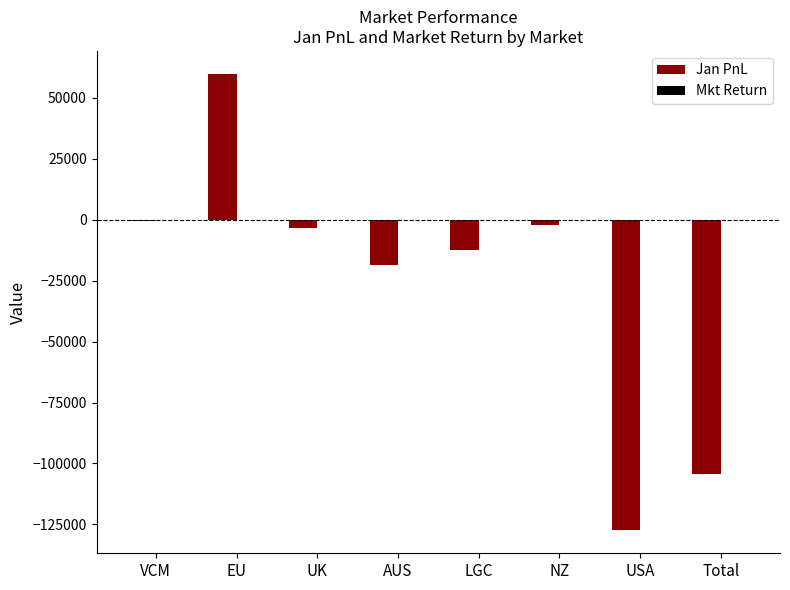

At which category is the sum across all series the highest?

EU